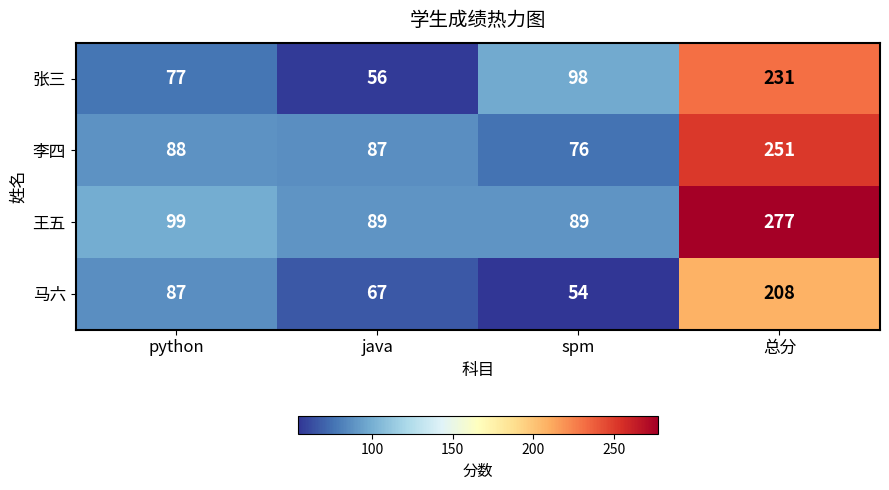

The 张三 series shows 137 at spm. True or false?

False